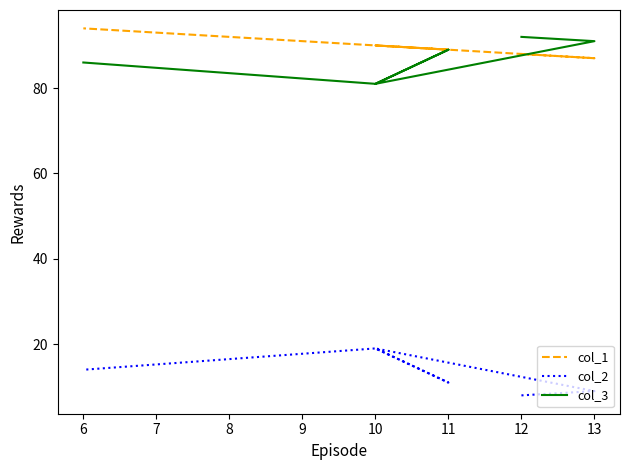

Reading right to left, list all the values displayed in this chart.

col_1: 94	90	89	90	87	88
col_2: 14	19	11	19	9	8
col_3: 86	81	89	81	91	92